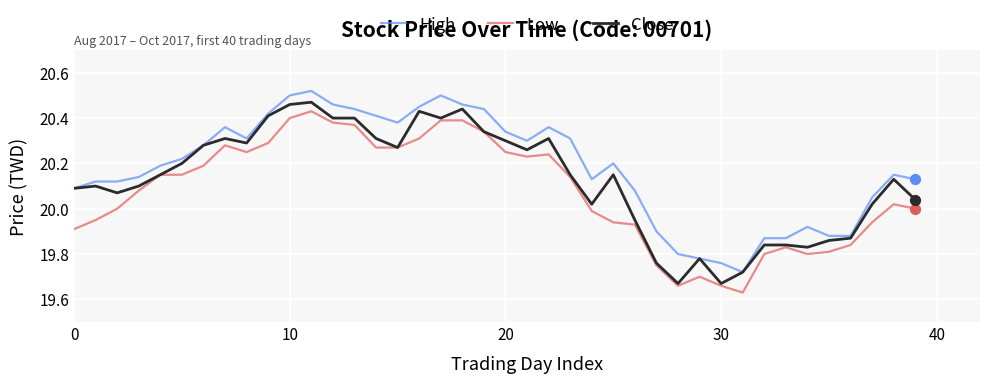

List the series in order of their overall mean, highest first.

High, Close, Low